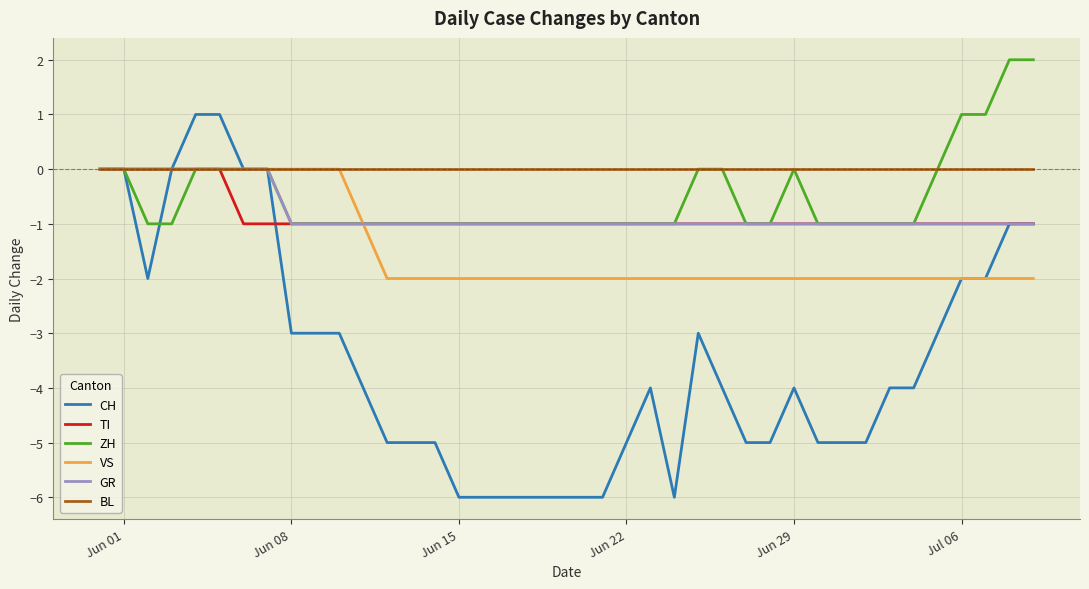

Reading left to right, list all the values displayed in this chart.

CH: 0	0	-2	0	1	1	0	0	-3	-3	-3	-4	-5	-5	-5	-6	-6	-6	-6	-6	-6	-6	-5	-4	-6	-3	-4	-5	-5	-4	-5	-5	-5	-4	-4	-3	-2	-2	-1	-1
TI: 0	0	0	0	0	0	-1	-1	-1	-1	-1	-1	-1	-1	-1	-1	-1	-1	-1	-1	-1	-1	-1	-1	-1	-1	-1	-1	-1	-1	-1	-1	-1	-1	-1	-1	-1	-1	-1	-1
ZH: 0	0	-1	-1	0	0	0	0	-1	-1	-1	-1	-1	-1	-1	-1	-1	-1	-1	-1	-1	-1	-1	-1	-1	0	0	-1	-1	0	-1	-1	-1	-1	-1	0	1	1	2	2
VS: 0	0	0	0	0	0	0	0	0	0	0	-1	-2	-2	-2	-2	-2	-2	-2	-2	-2	-2	-2	-2	-2	-2	-2	-2	-2	-2	-2	-2	-2	-2	-2	-2	-2	-2	-2	-2
GR: 0	0	0	0	0	0	0	0	-1	-1	-1	-1	-1	-1	-1	-1	-1	-1	-1	-1	-1	-1	-1	-1	-1	-1	-1	-1	-1	-1	-1	-1	-1	-1	-1	-1	-1	-1	-1	-1
BL: 0	0	0	0	0	0	0	0	0	0	0	0	0	0	0	0	0	0	0	0	0	0	0	0	0	0	0	0	0	0	0	0	0	0	0	0	0	0	0	0